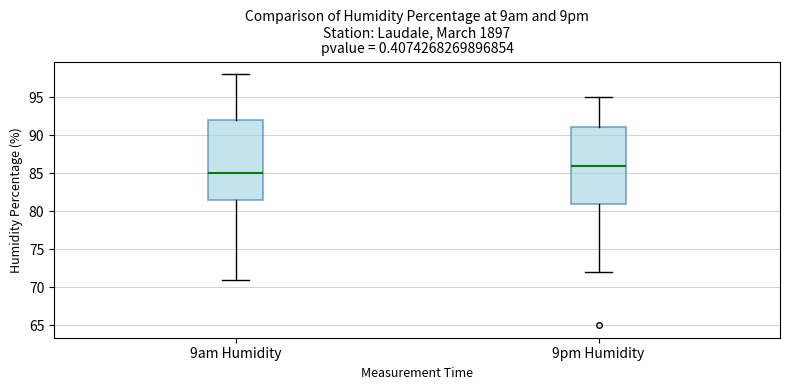

Which box is the tallest, from its lower edge to its upper edge?

9am Humidity